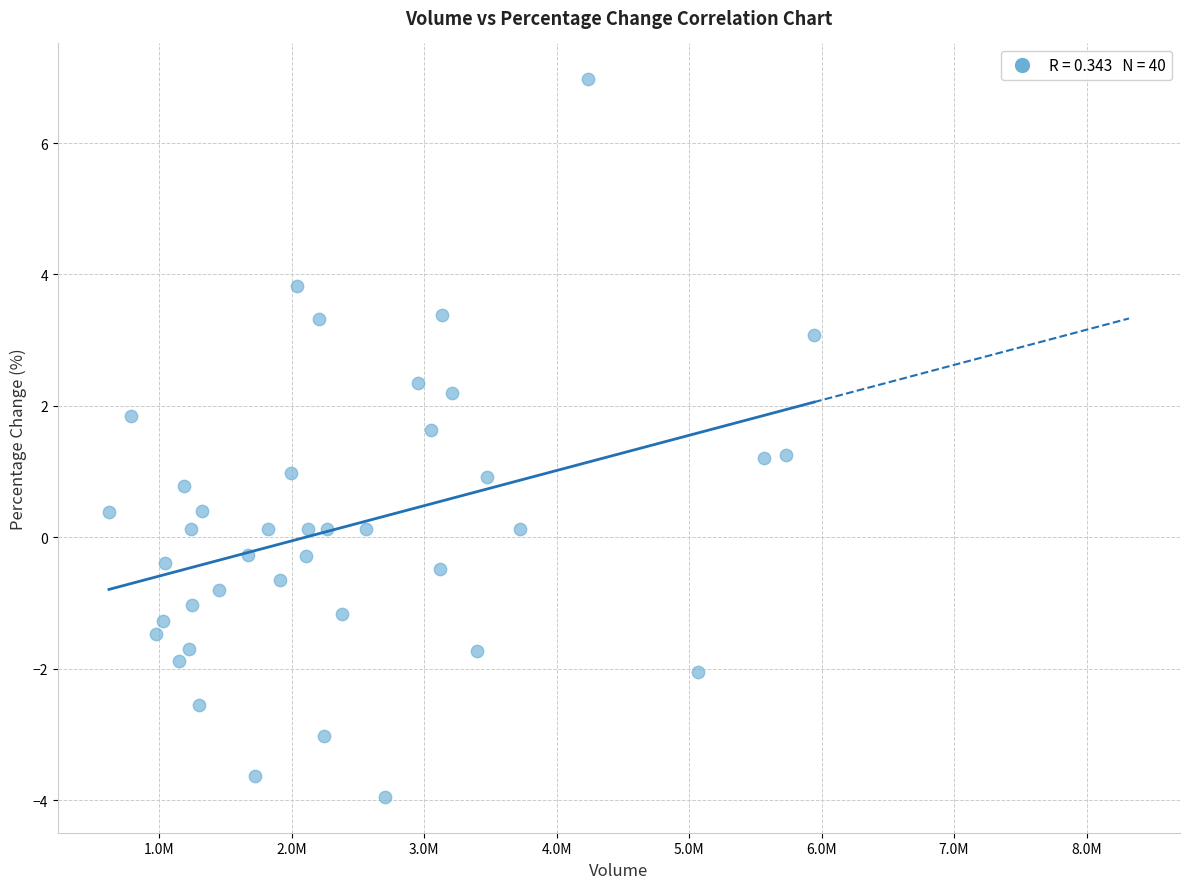

What is the range of Y values (max minus min)?

10.9